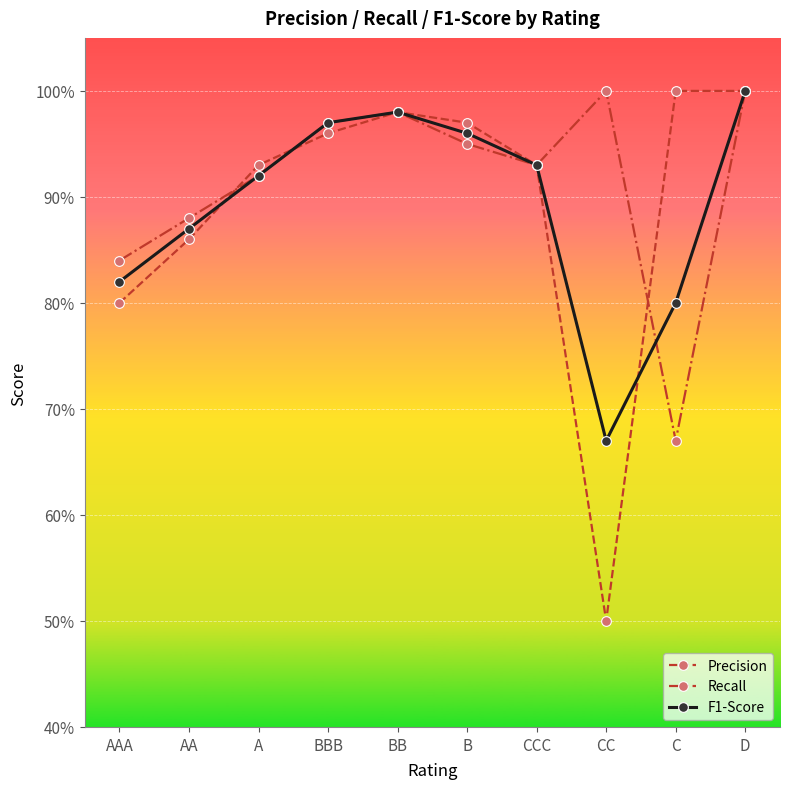

What are all the series names shown in the legend?

Precision, Recall, F1-Score